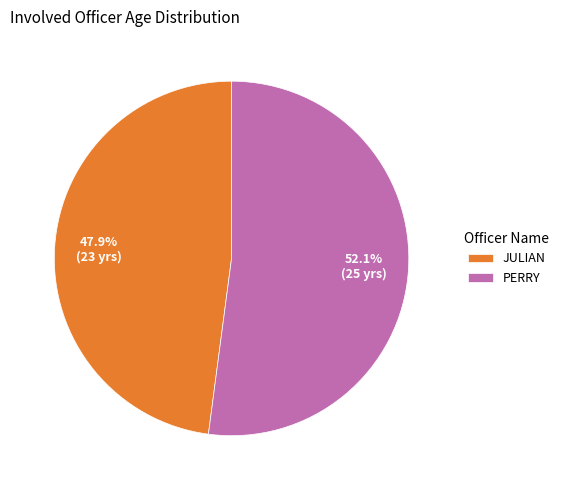

What is the smallest slice in the pie chart?

JULIAN